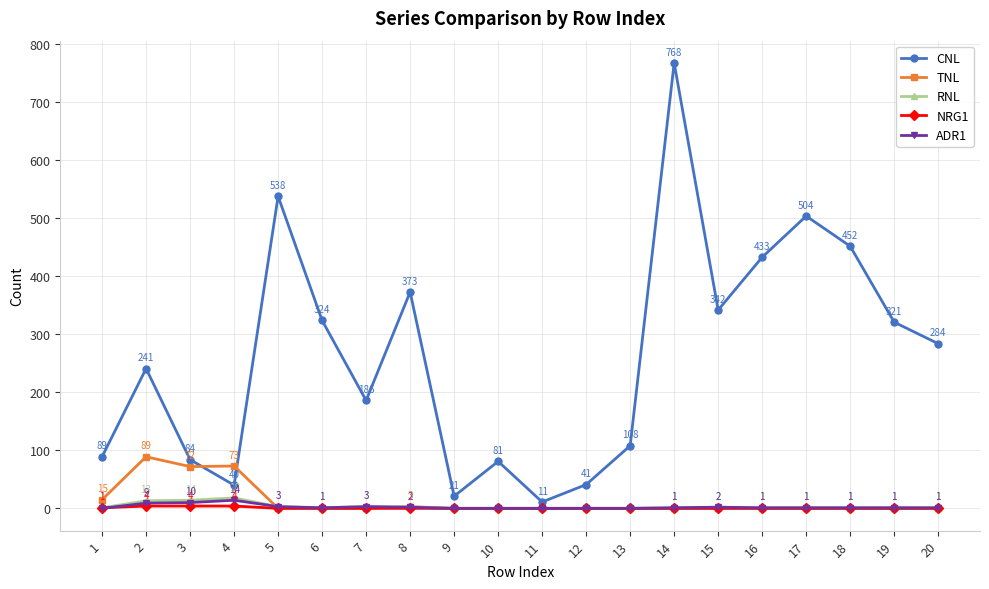

Which series changed the most between 14 and 15?

CNL